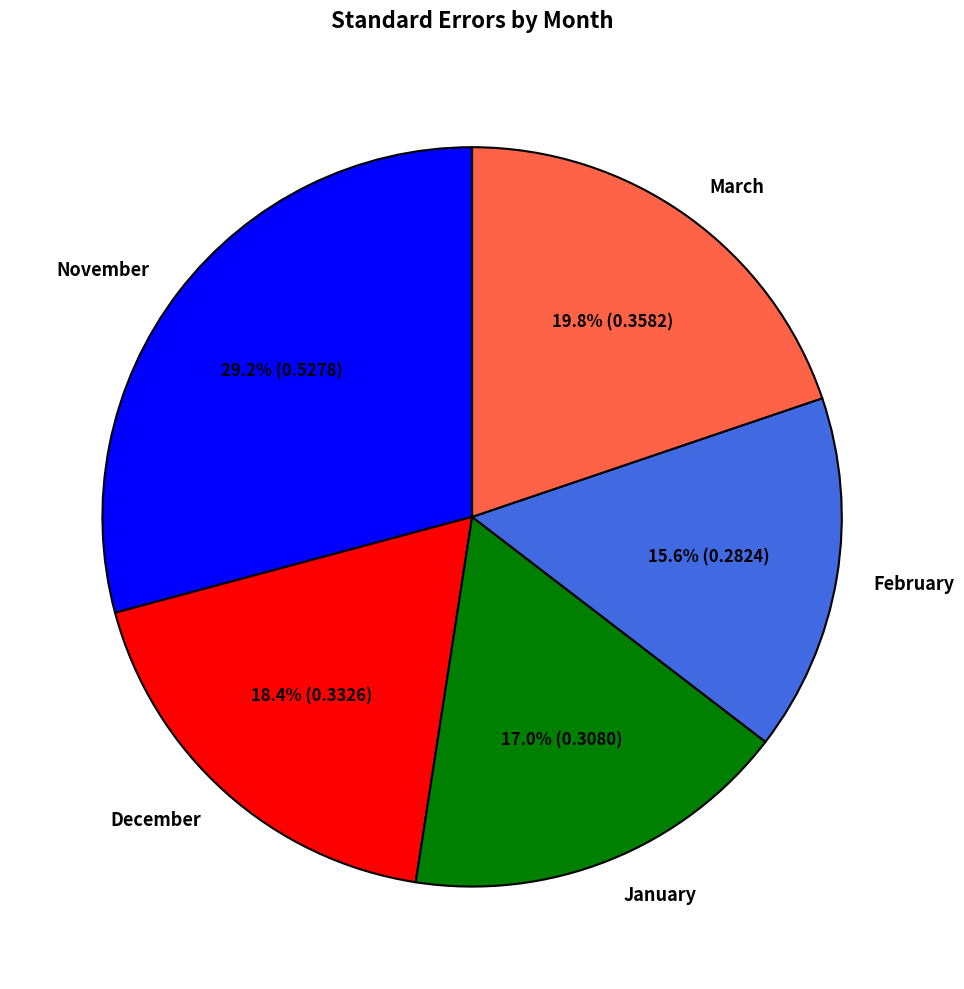

Do November and December together represent more than half of the pie?

No